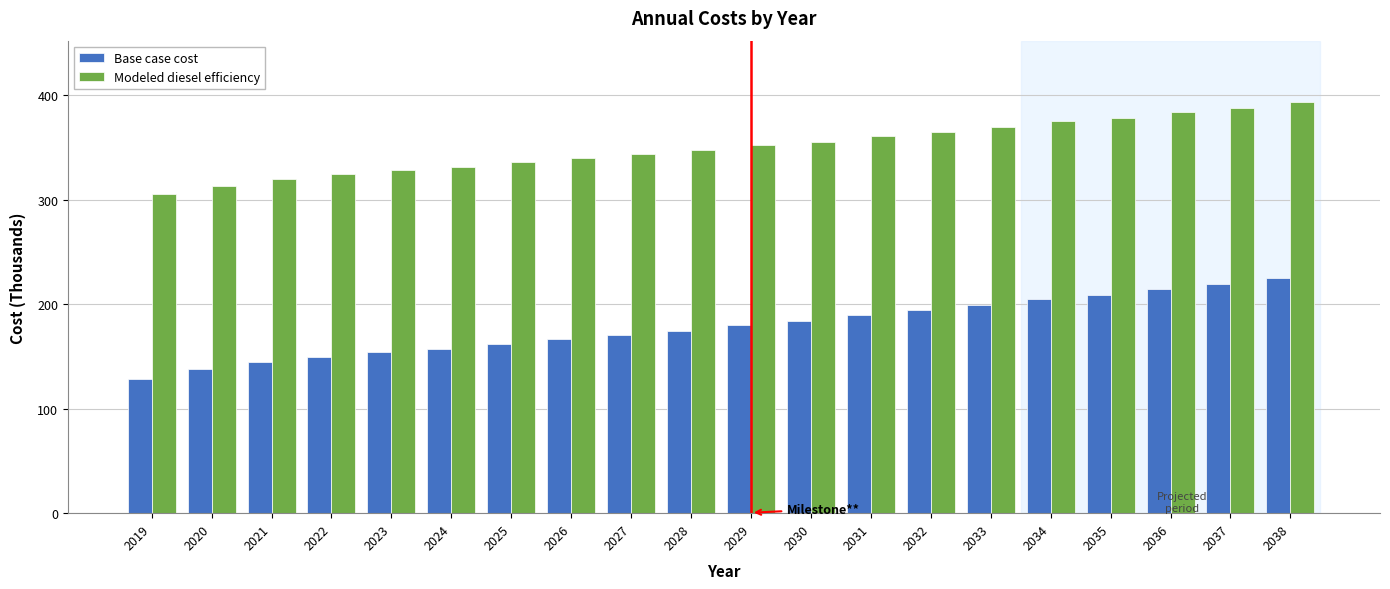

What is the approximate value of Modeled diesel efficiency at 2026?

339.9